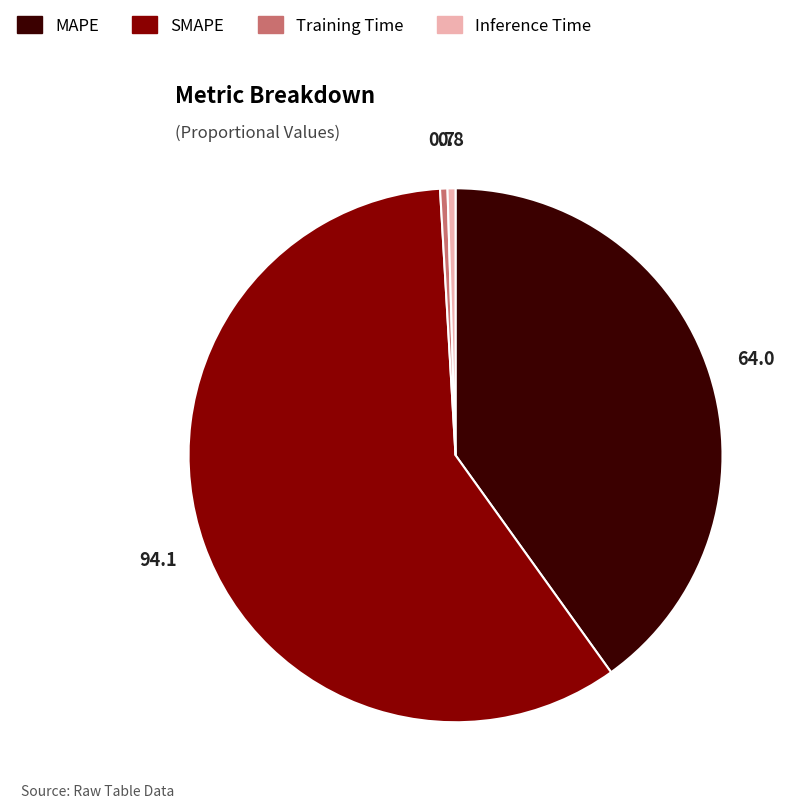

Which has a higher value, SMAPE or Inference Time?

SMAPE